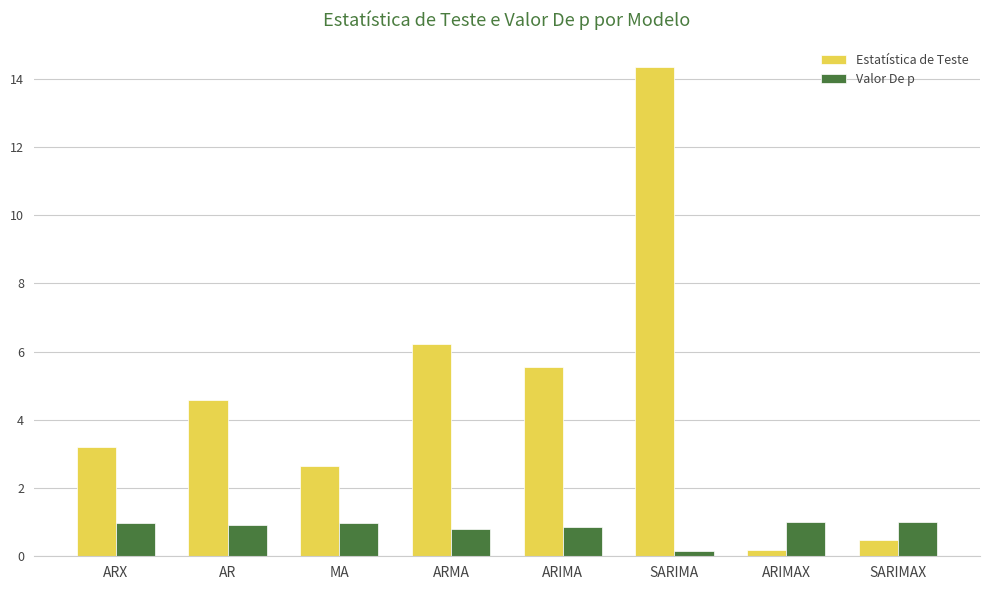

Rank the series by their average value, from lowest to highest.

Valor De p, Estatística de Teste